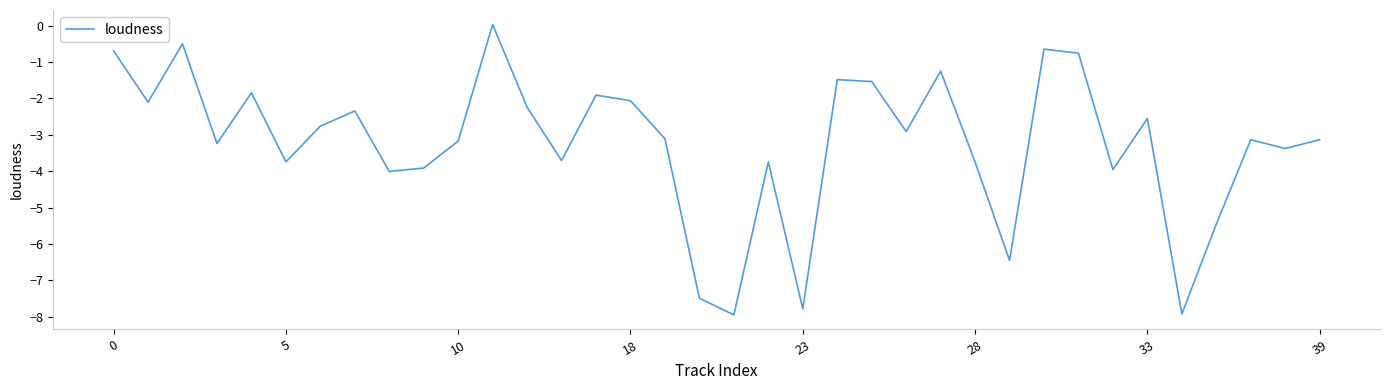

What is the difference between the maximum and minimum values?

8.0